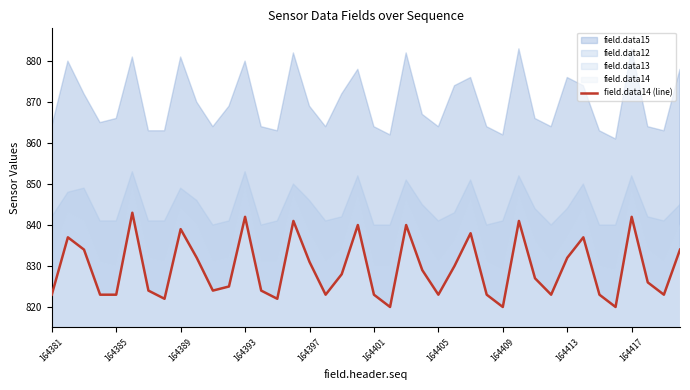

What is the average value?

829